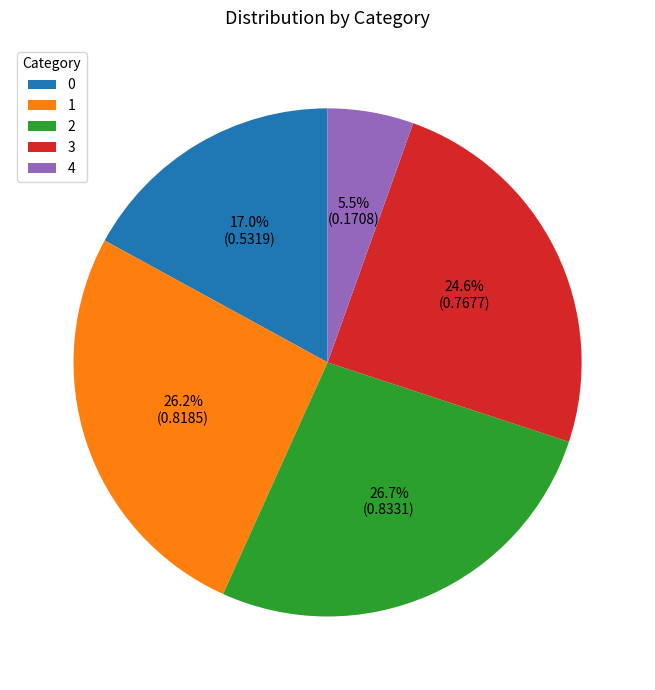

To the nearest percent, what portion does 3 represent?

25%